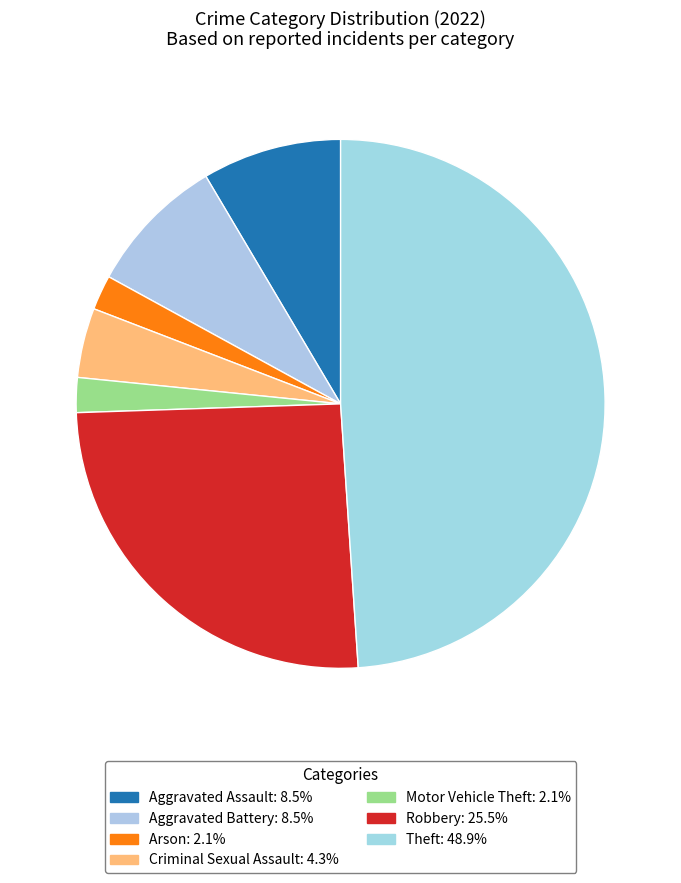

How many slices are in this pie chart?

7